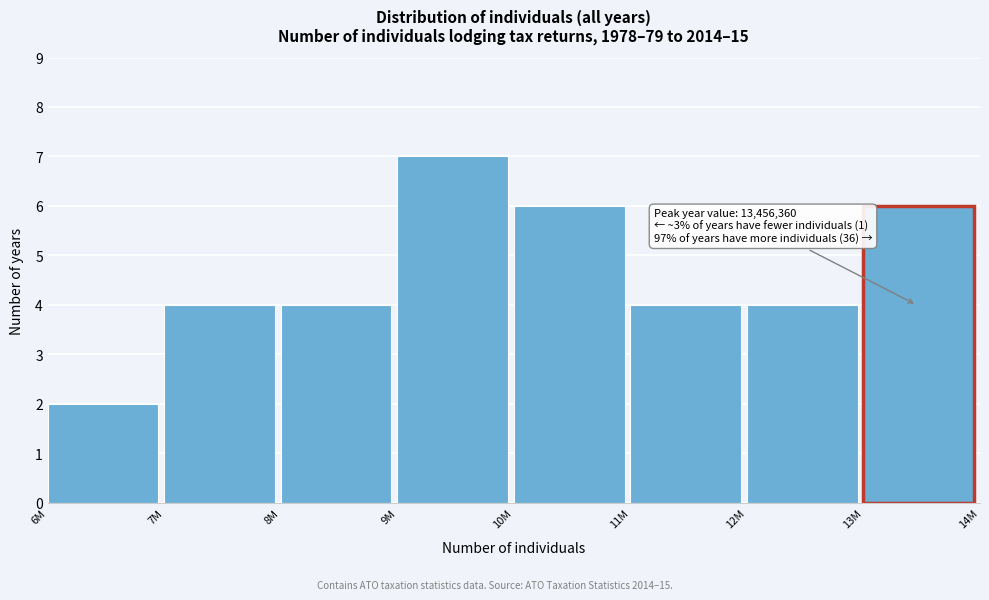

Reading right to left, transcribe all the data shown in this chart.

13M=6	12M=4	11M=4	10M=6	9M=7	8M=4	7M=4	6M=2